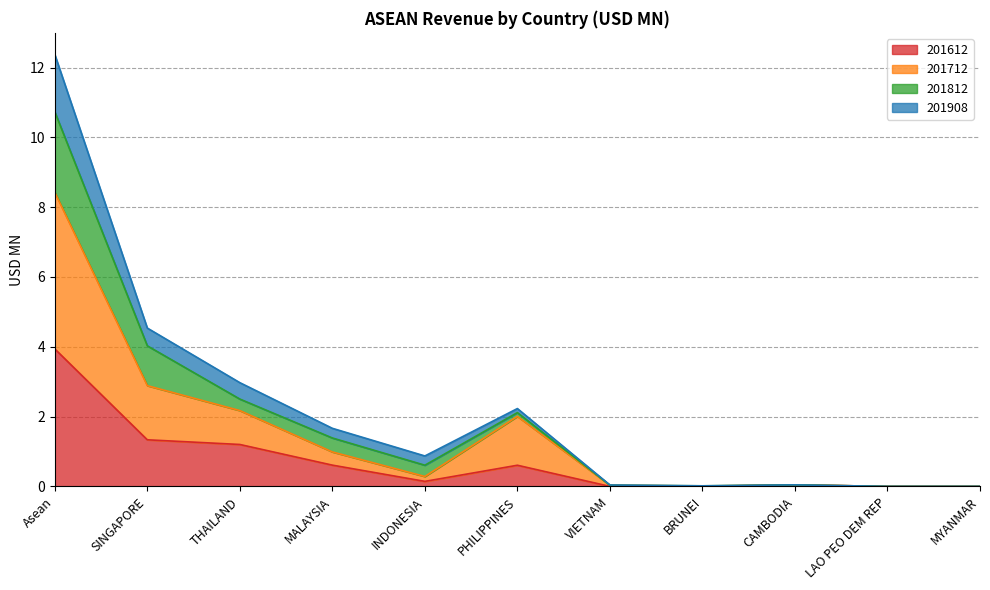

True or false: 201612 has a value of 0.6 at MALAYSIA.

True